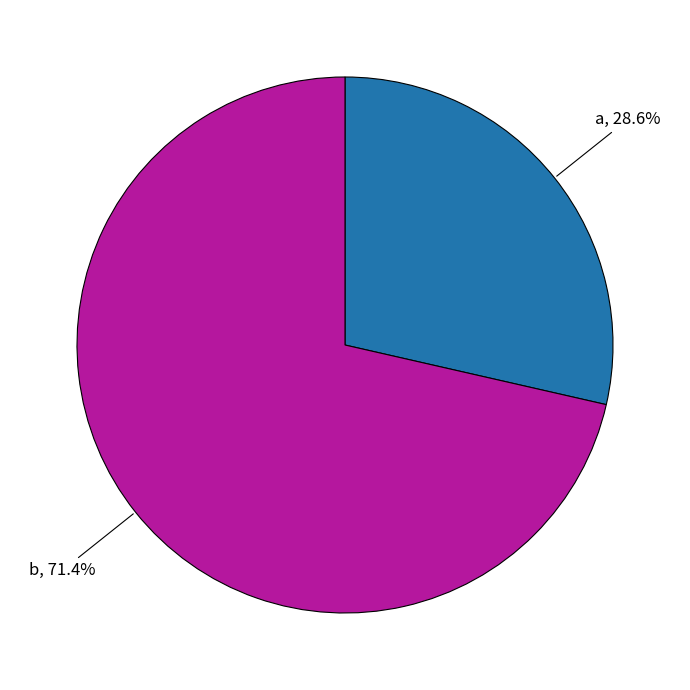

Combined, what portion of the pie is b and a?

100.0%